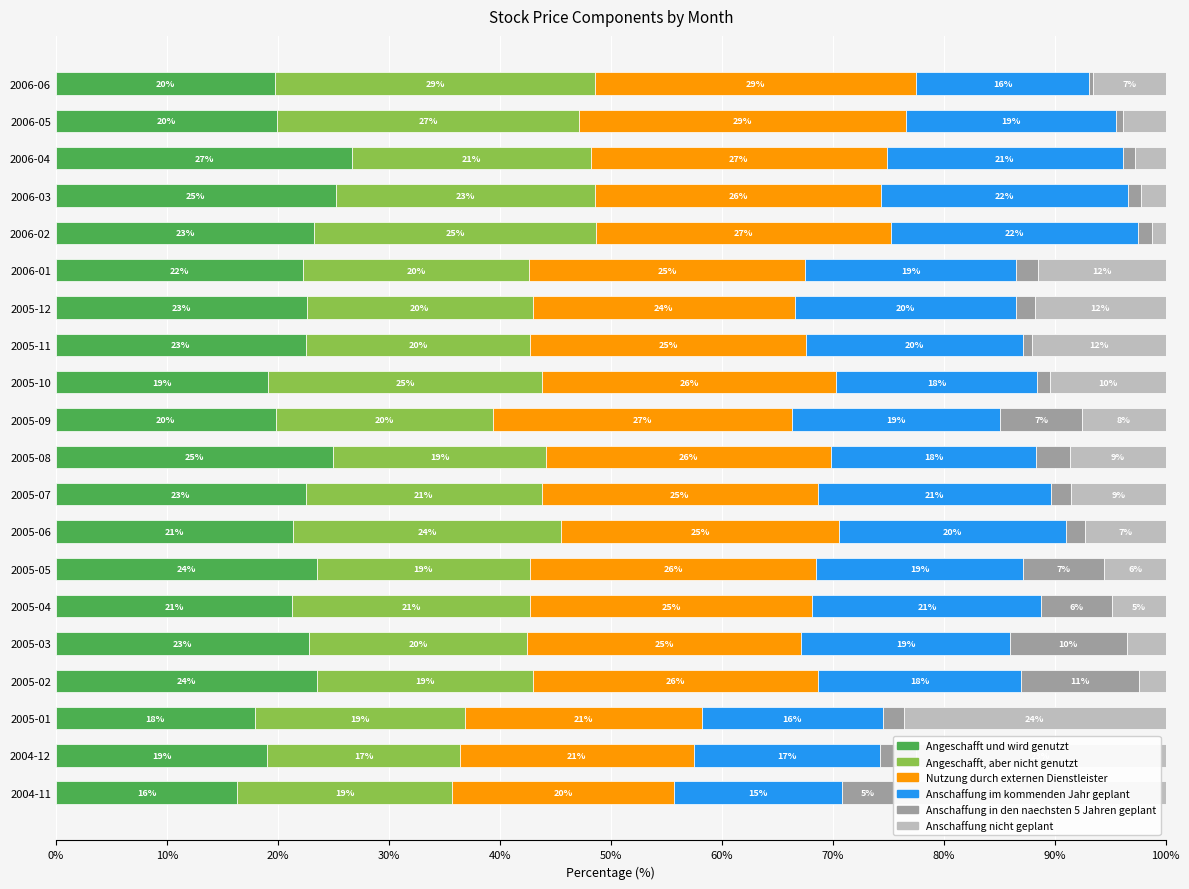

Which category has the highest value in the Angeschafft und wird genutzt series?

2006-04